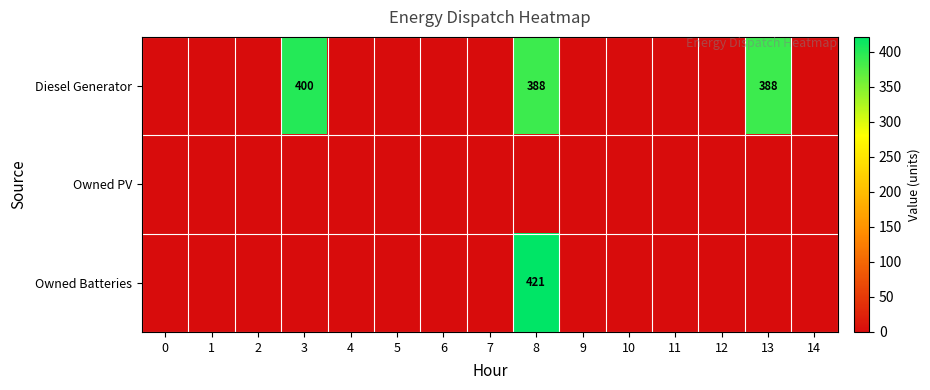

The Owned PV series shows 0 at 4. True or false?

True